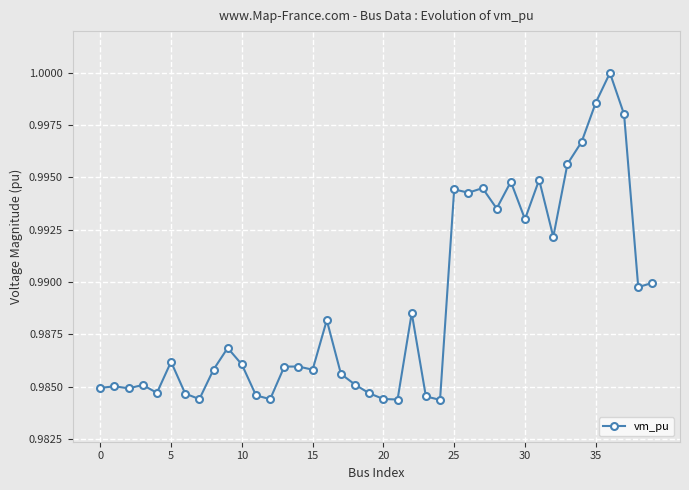

What is the sum of all values?

39.6